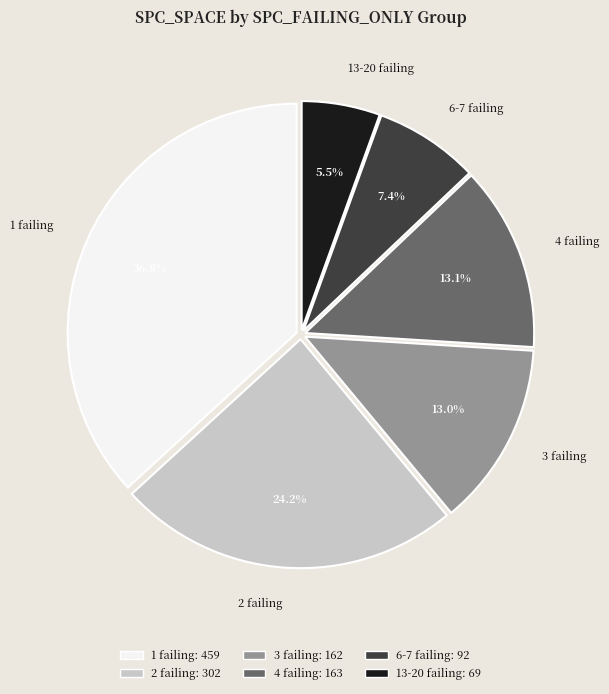

Is there any slice that represents more than half of the pie?

No